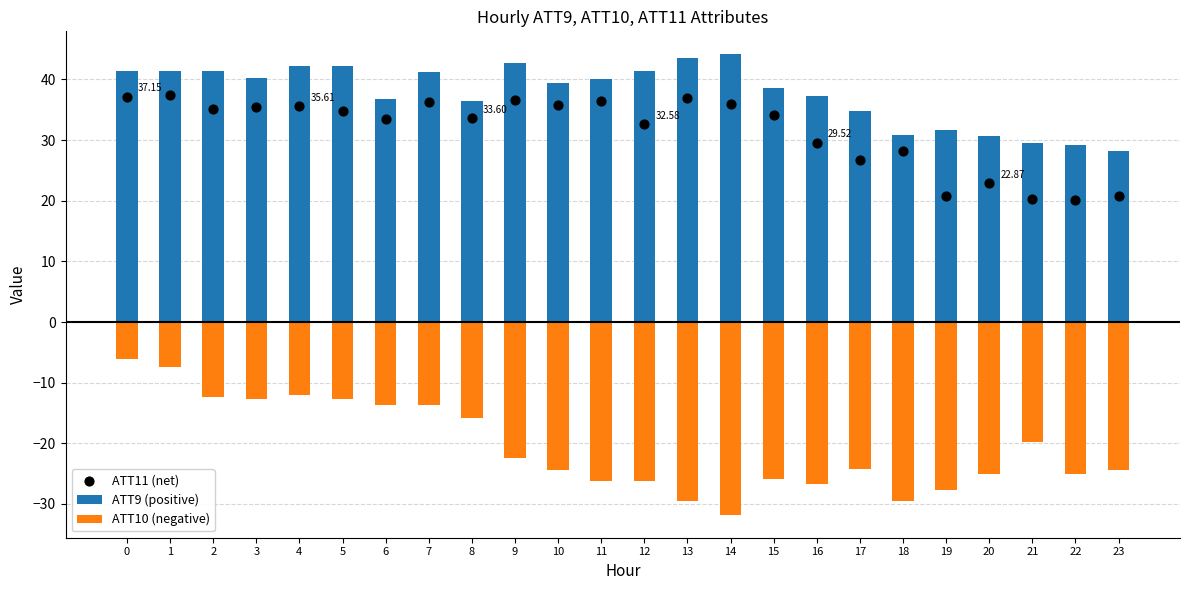

Which series has the largest Y range (max minus min)?

ATT10 (negative)